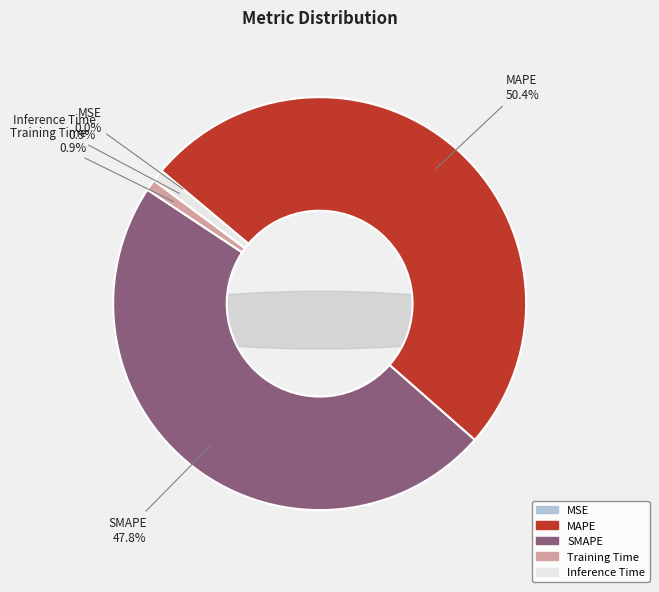

What percentage is the Inference Time slice, to the nearest percent?

1%